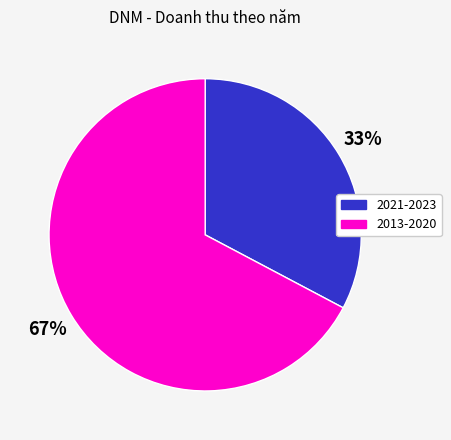

What percentage is the 2013-2020 slice, to the nearest percent?

67%